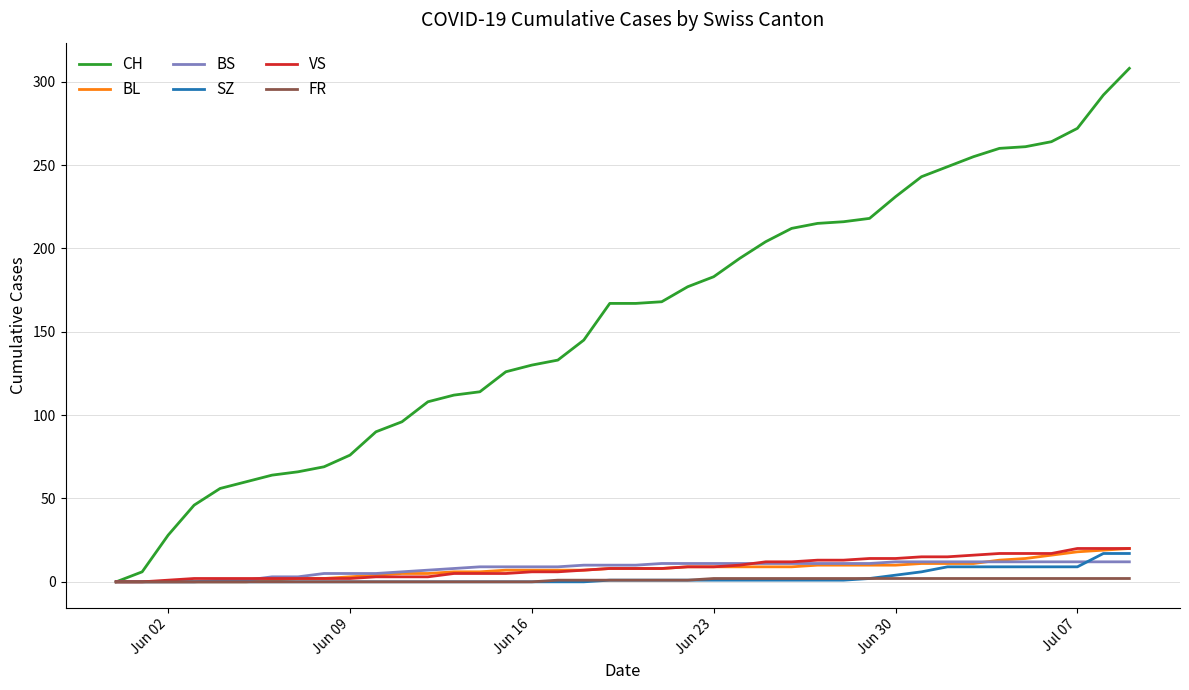

What is the greatest value displayed?

308